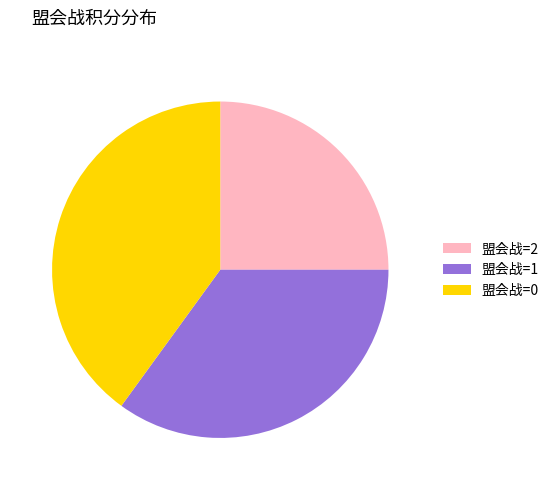

True or false: 盟会战=0 accounts for 40% of the total.

True